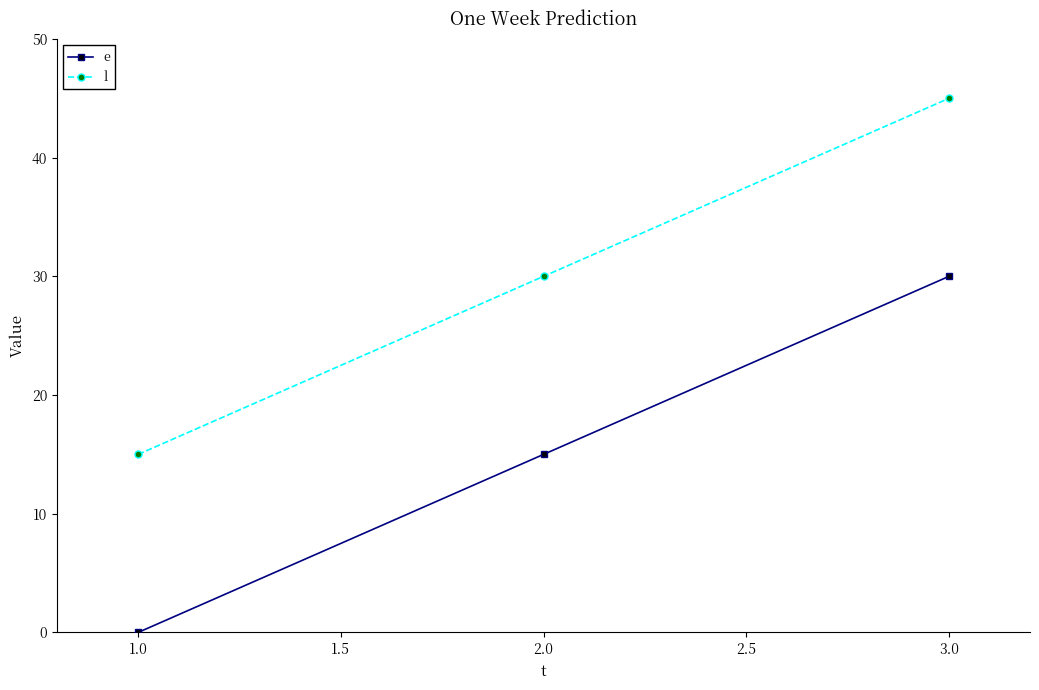

List the labels in order of l value, smallest first.

1.0, 2.0, 3.0